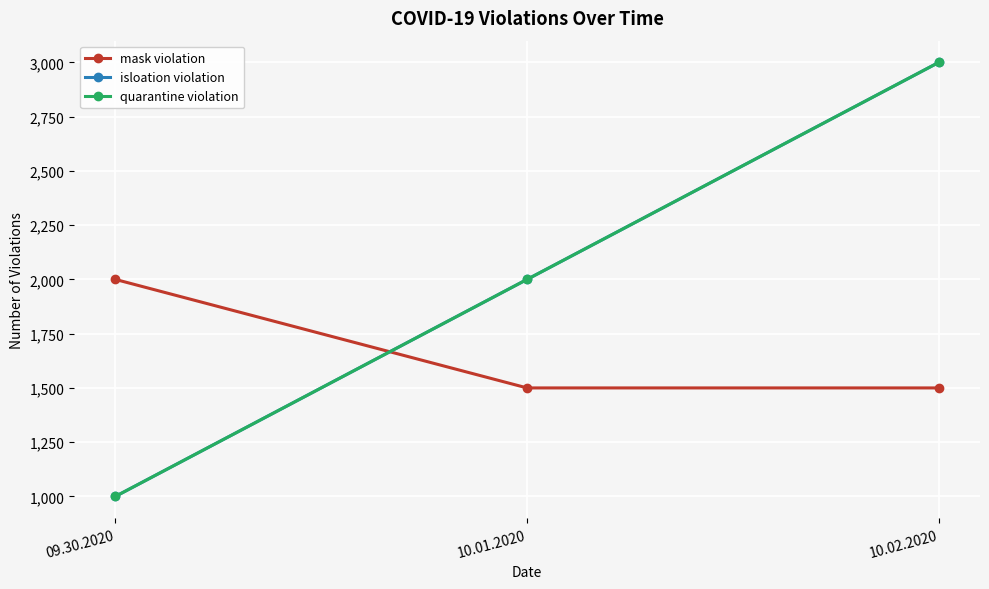

Is the value of mask violation at 10.02.2020 greater than the value of isloation violation at 10.02.2020?

No